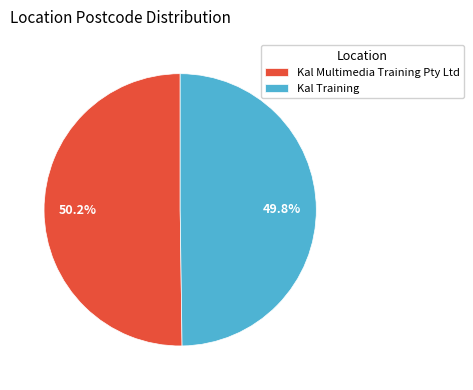

What is the ratio of the value at Kal Training to the value at Kal Multimedia Training Pty Ltd?

1.0